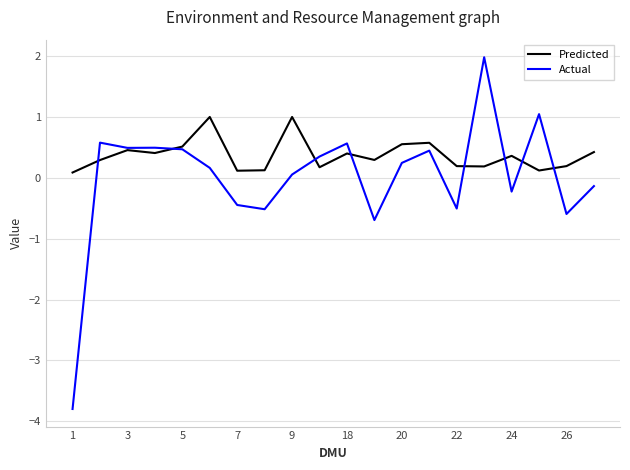

What is the highest value of the Predicted series?

1.0